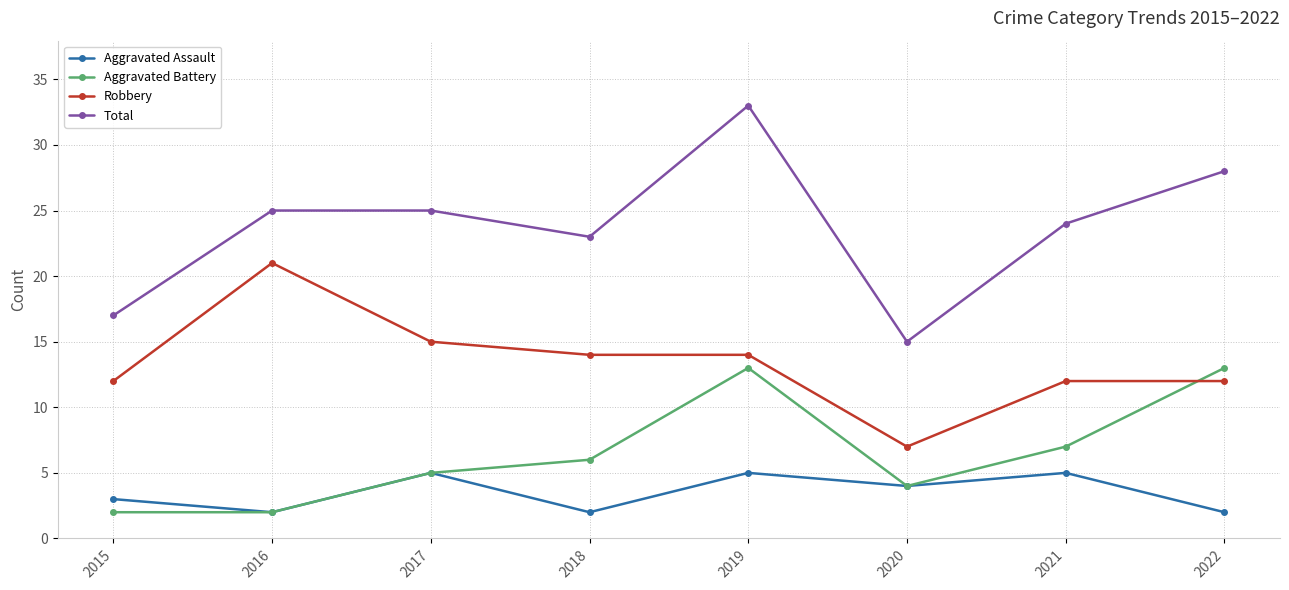

At how many categories does at least one series exceed 21?

6